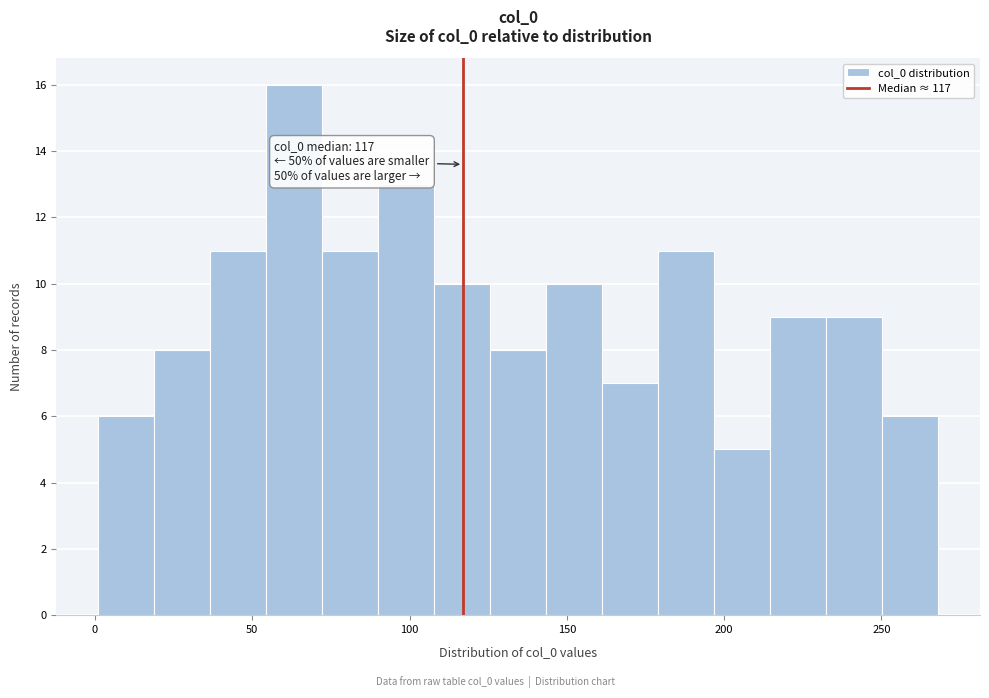

Around what value on the x-axis is the tallest bar? Give the approximate position of its centre, as read against the axis.

65